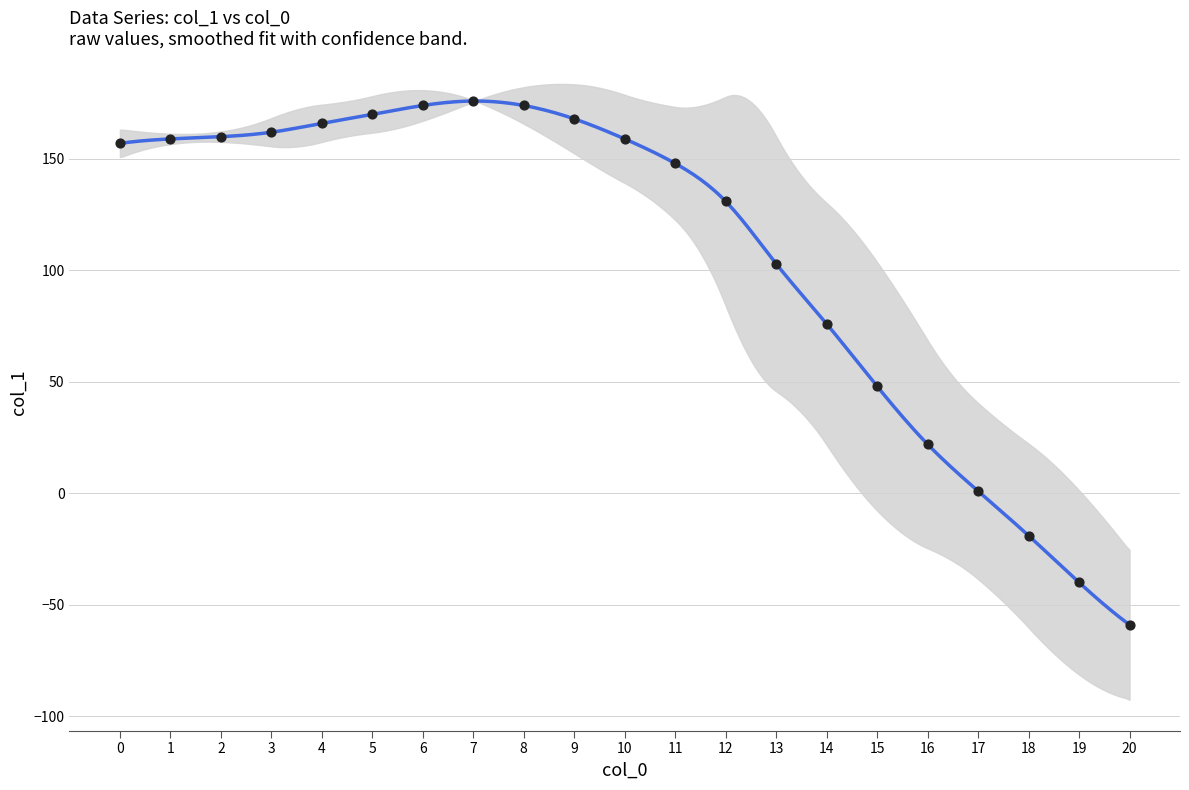

Approximately how many times larger is the value at 1 compared to 3?

1.0